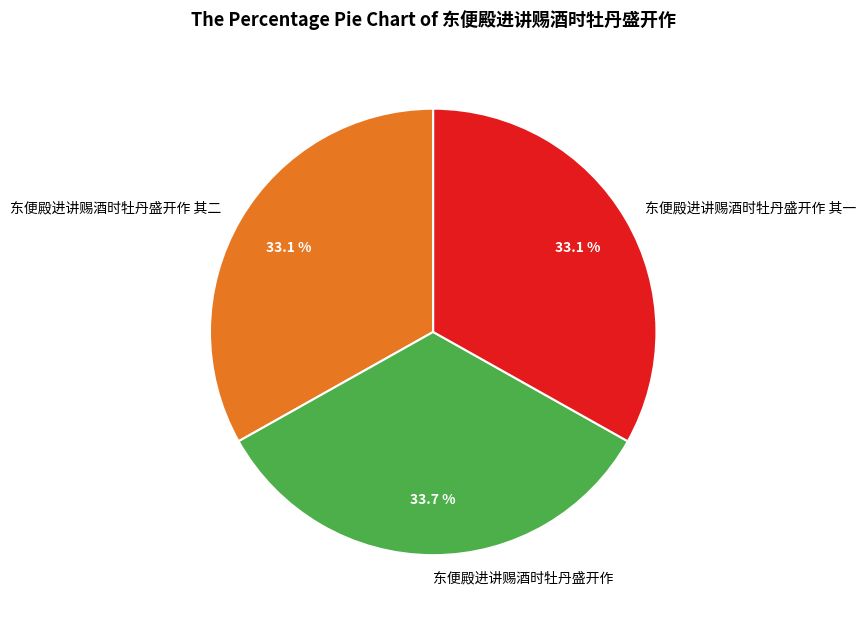

Which slice is the largest?

东便殿进讲赐酒时牡丹盛开作